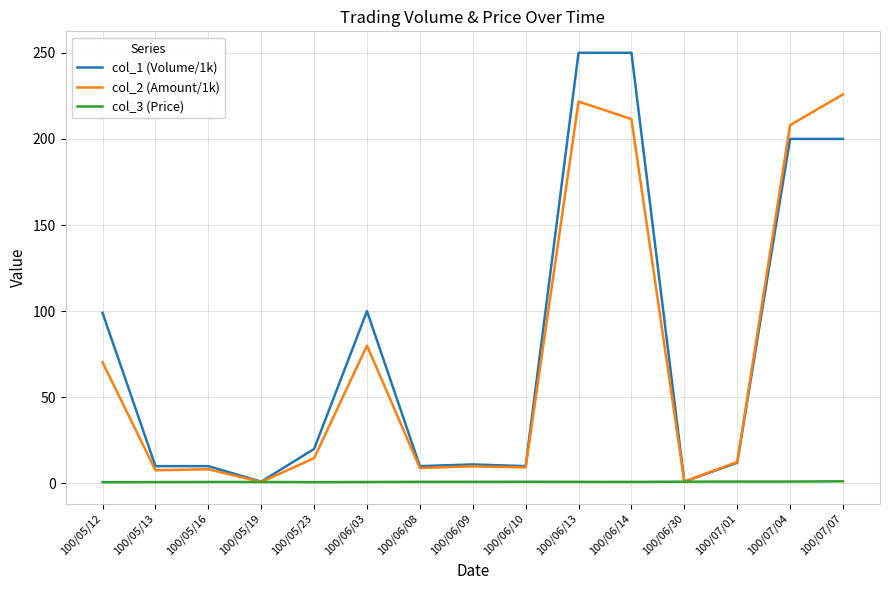

At which label does col_1 (Volume/1k) first exceed 12?

100/05/12